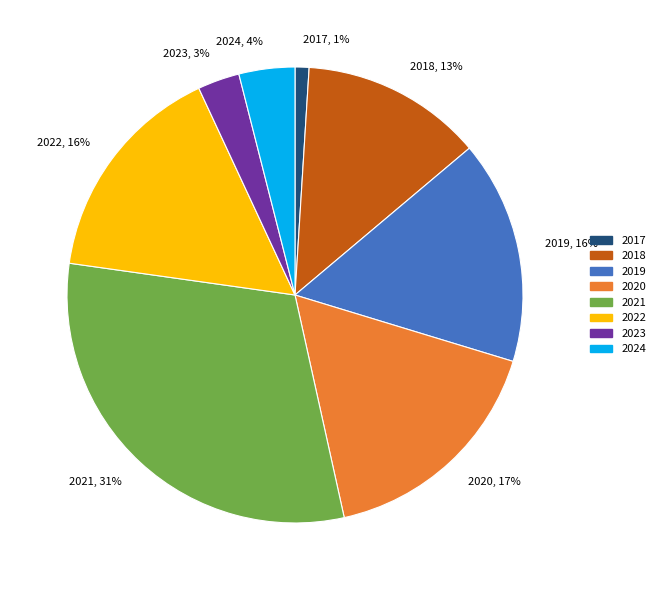

To the nearest percent, what is the combined percentage of 2022 and 2020?

33%